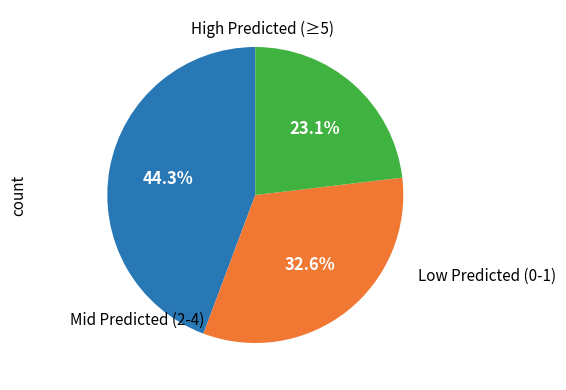

Is there any slice that represents more than half of the pie?

No